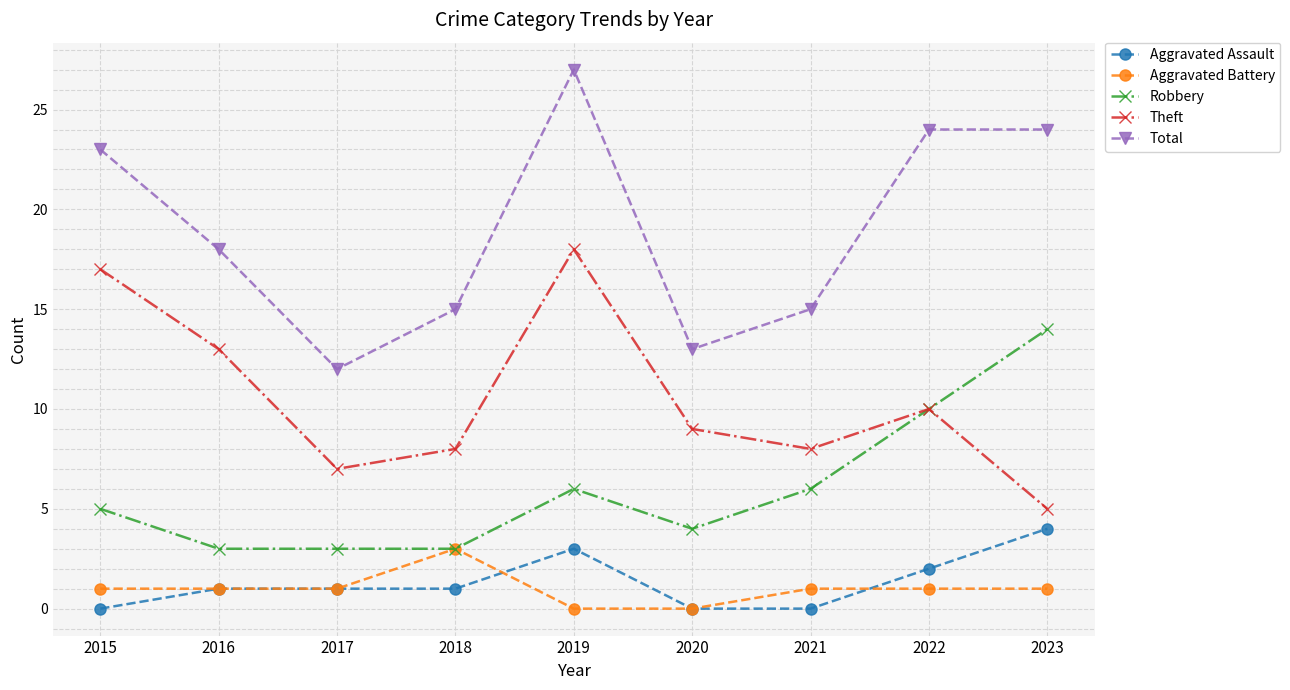

What is the difference between the second highest and minimum values in the Robbery series?

7